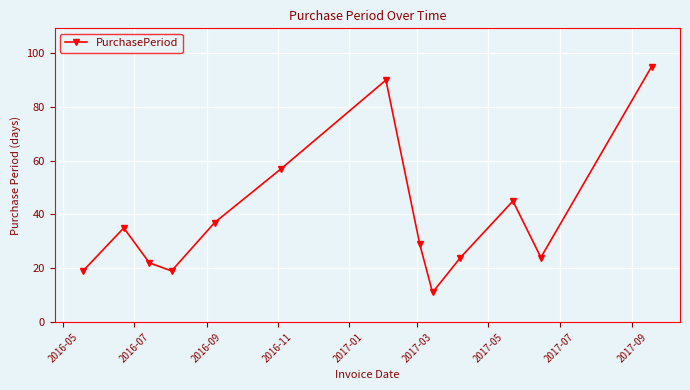

How many points are higher than both their immediate neighbors (excluding endpoints)?

3